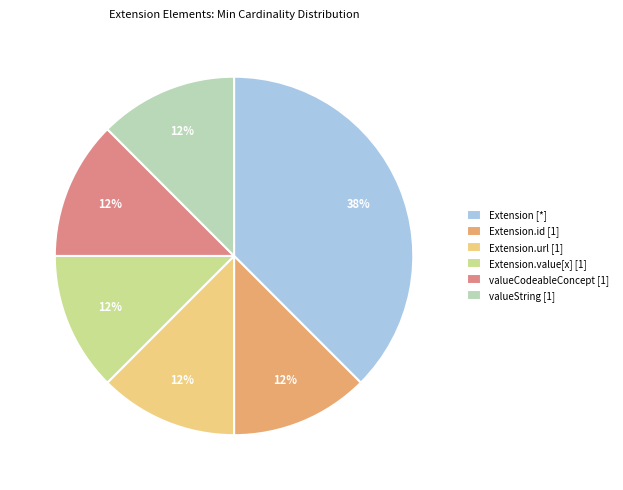

To the nearest percent, what is the average slice percentage?

17%